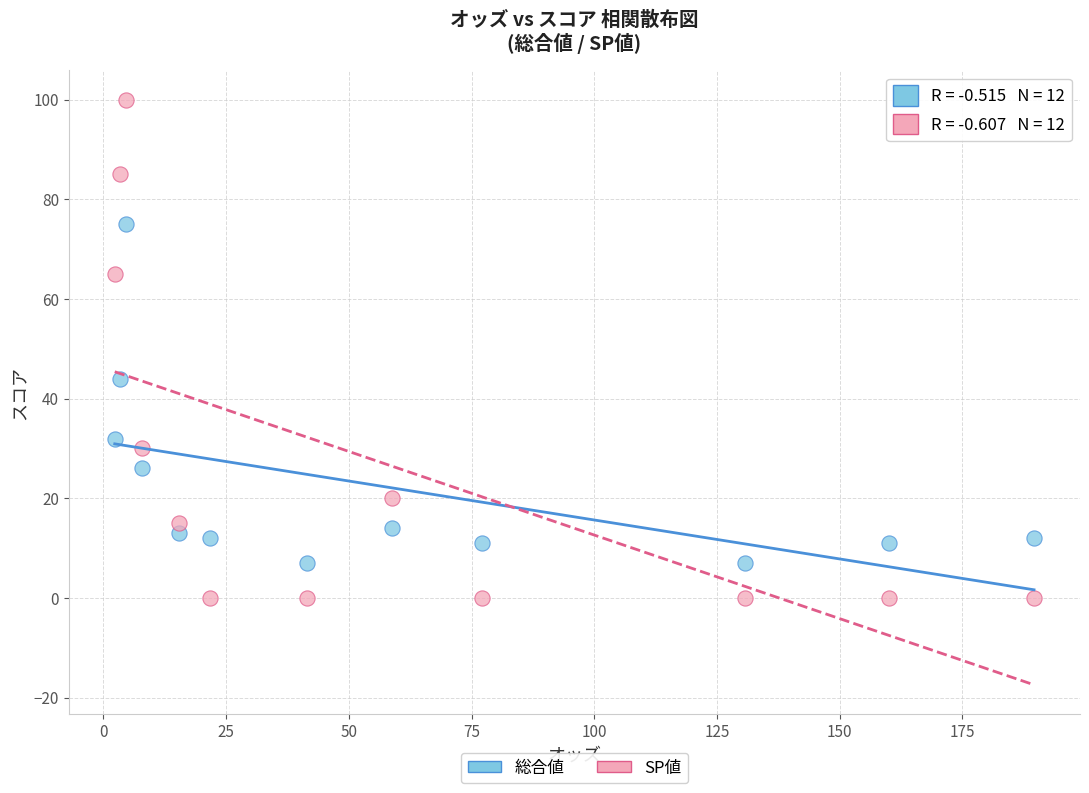

What are all the series names shown in the legend?

総合値, SP値